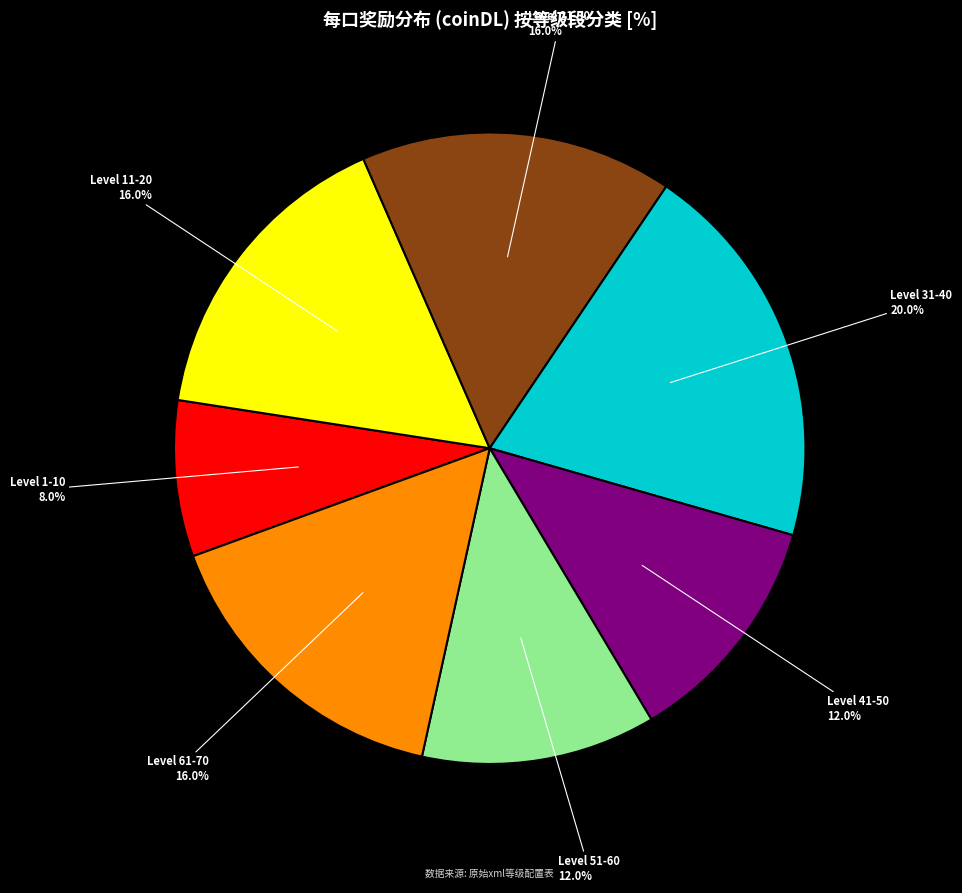

What is the smallest slice in the pie chart?

Level 1-10